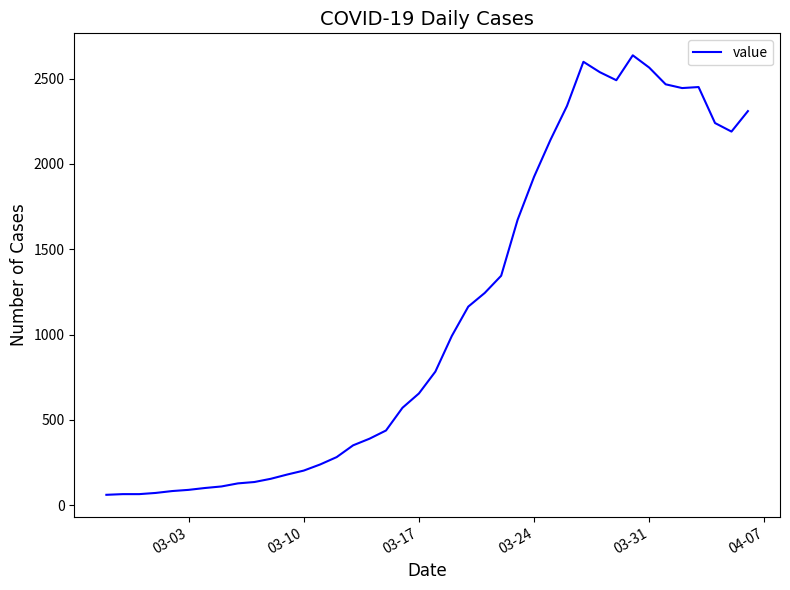

What is the difference between the maximum and minimum values?

2576